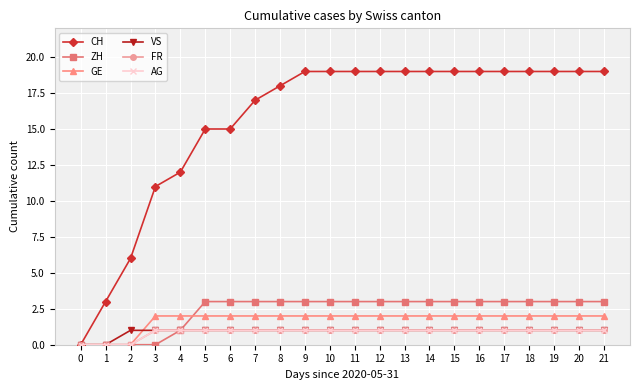

True or false: AG and CH intersect in this chart.

False